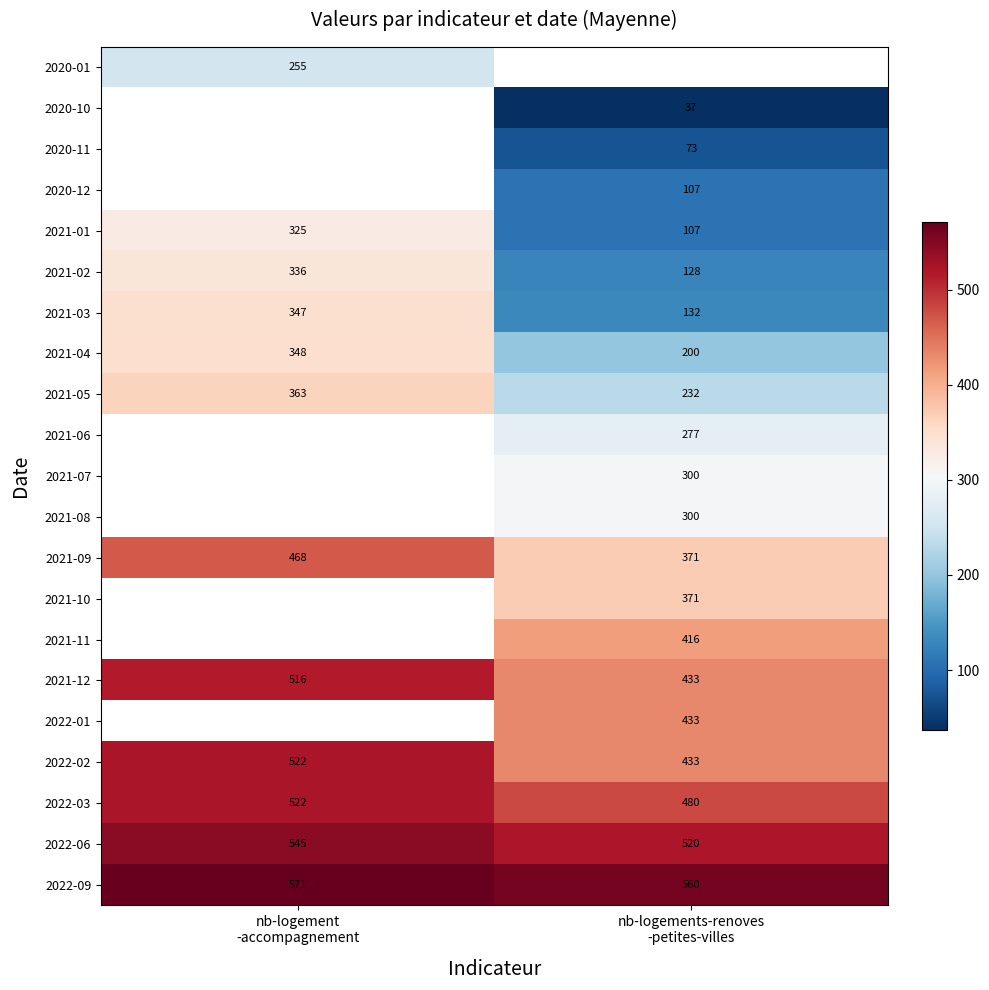

What is the difference between the maximum and minimum values in the 2022-02 series?

89